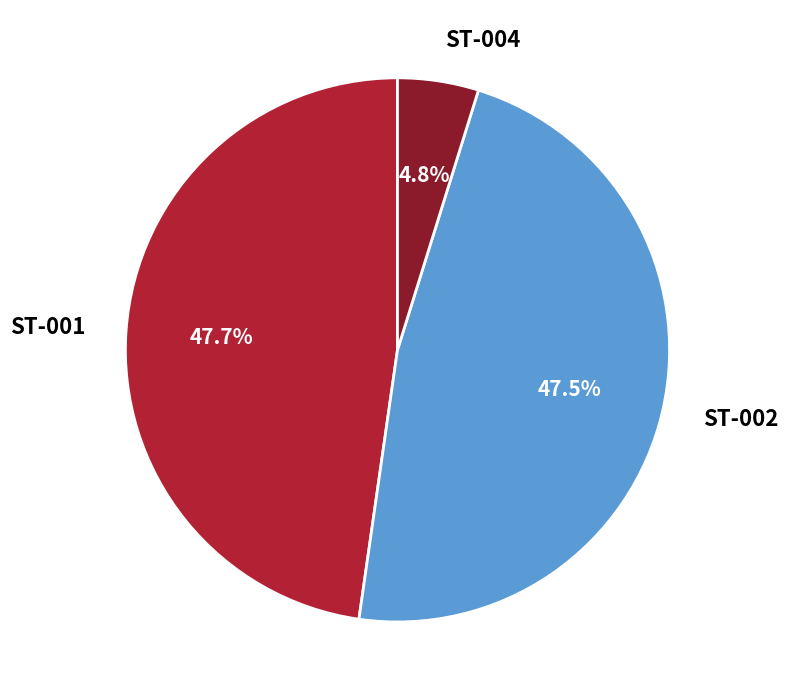

Is it true that ST-002 is 62% of the pie?

False